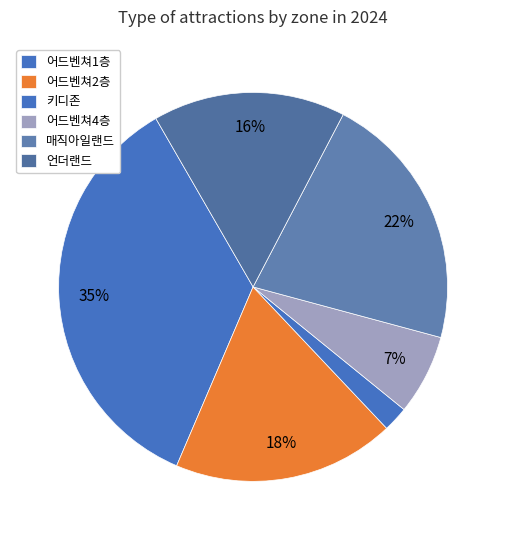

Which category has the biggest portion of the pie?

어드벤쳐1층